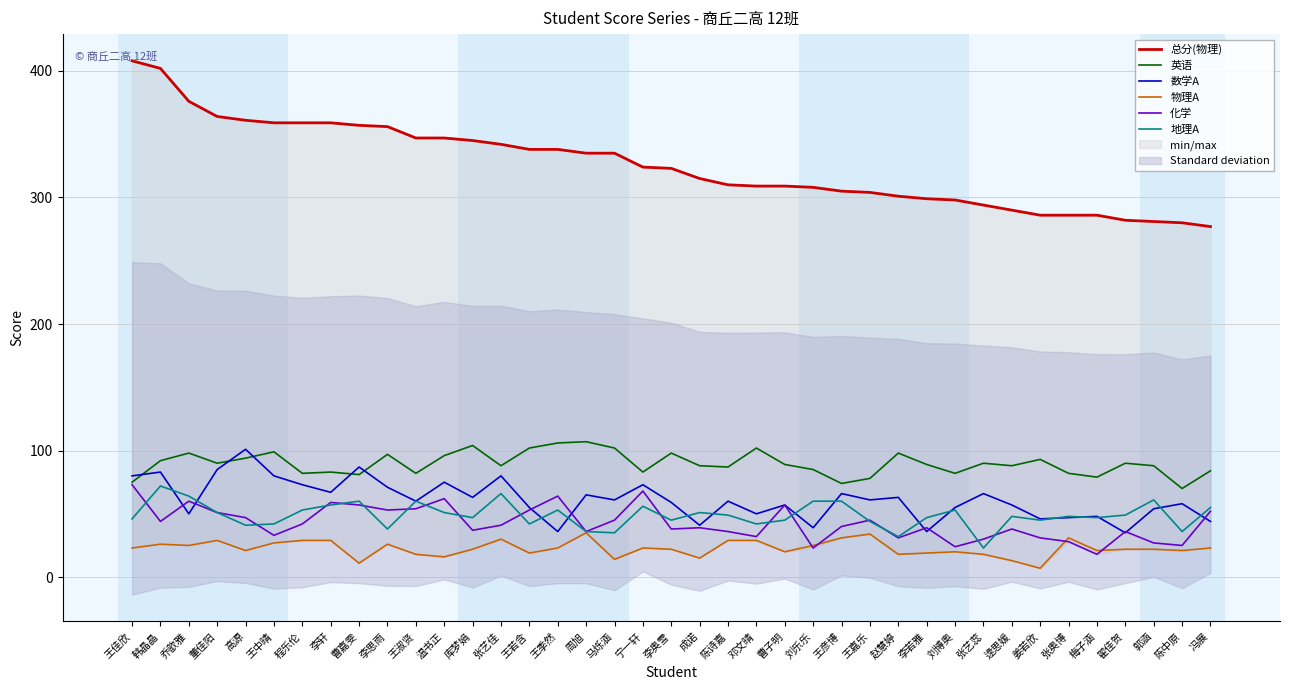

Is this an area chart (filled region under the line)?

No